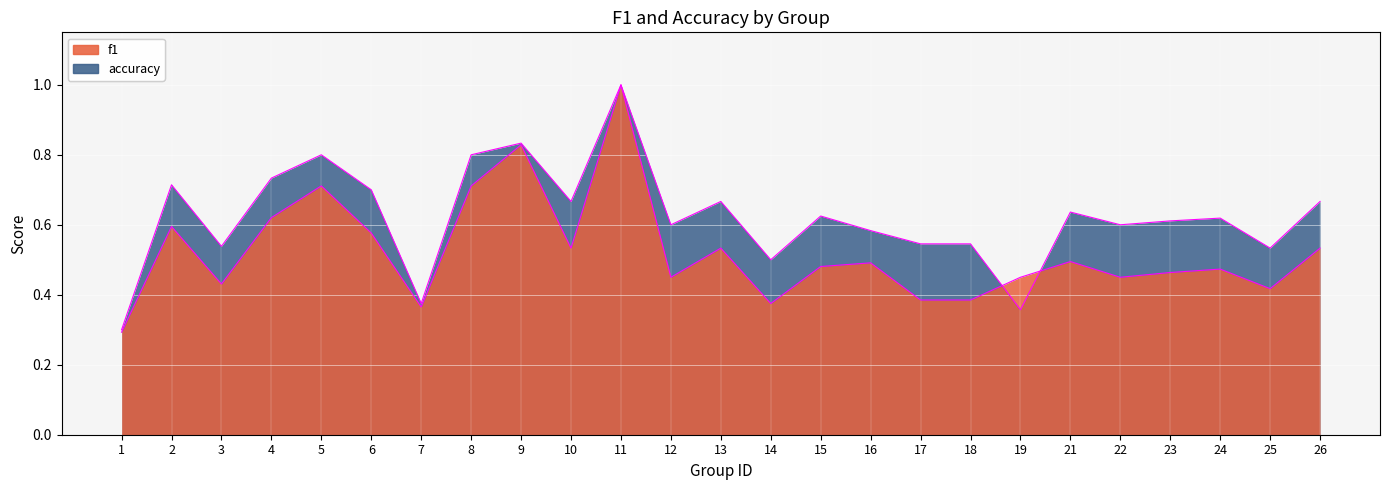

The value of f1 at 23 is 0.2. True or false?

False